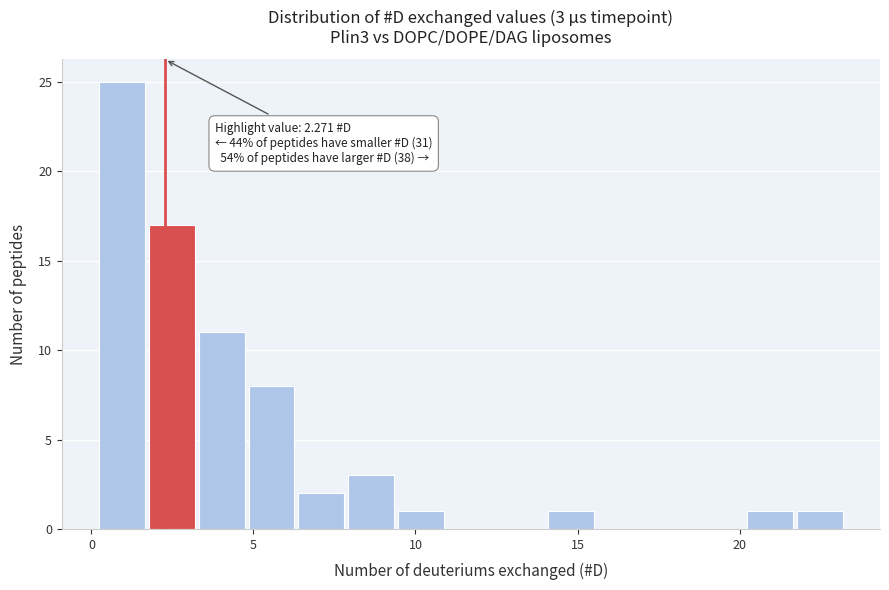

Read against the x-axis, roughly where is the centre of the tallest bar?

1.0